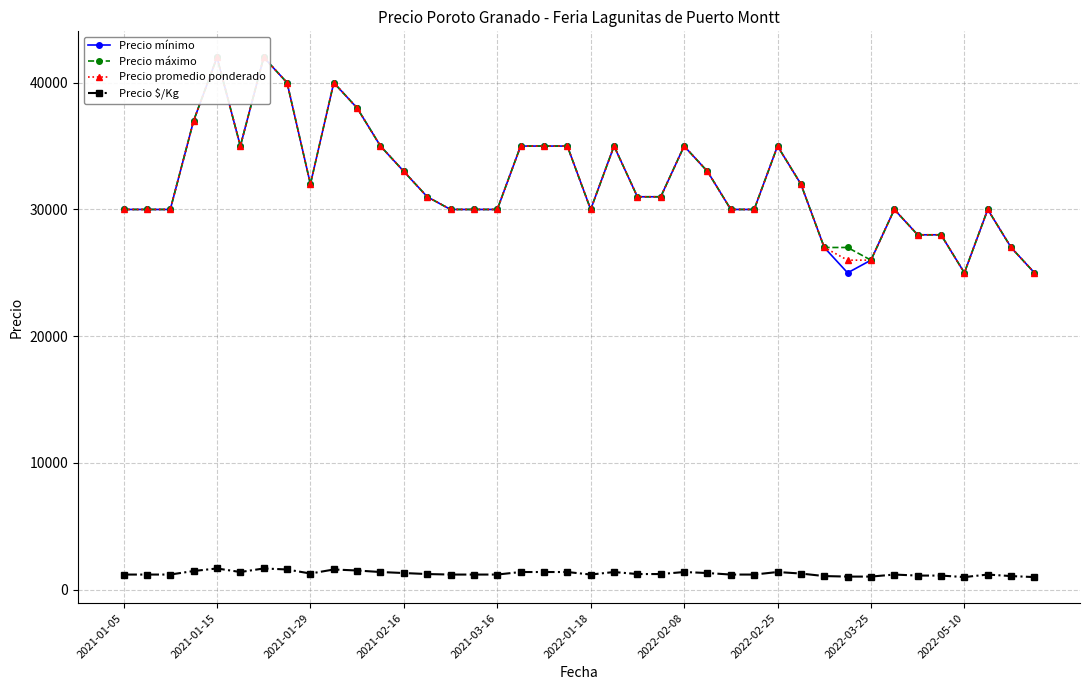

How many interior local peaks does the Precio promedio ponderado series have?

8